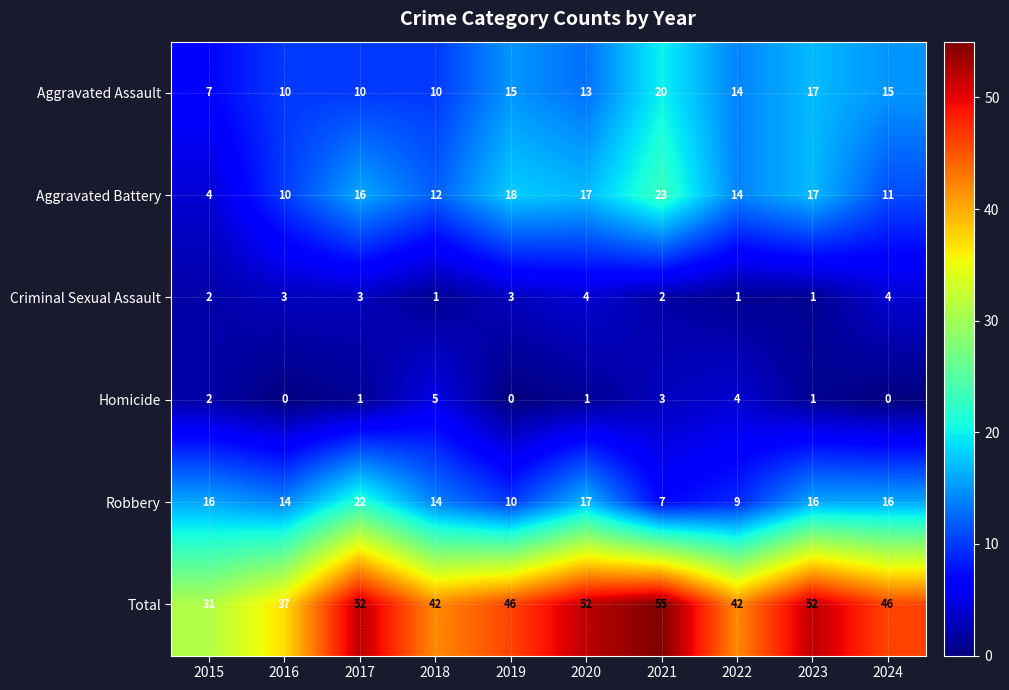

True or false: Aggravated Assault has a value of 17 at 2017.

False